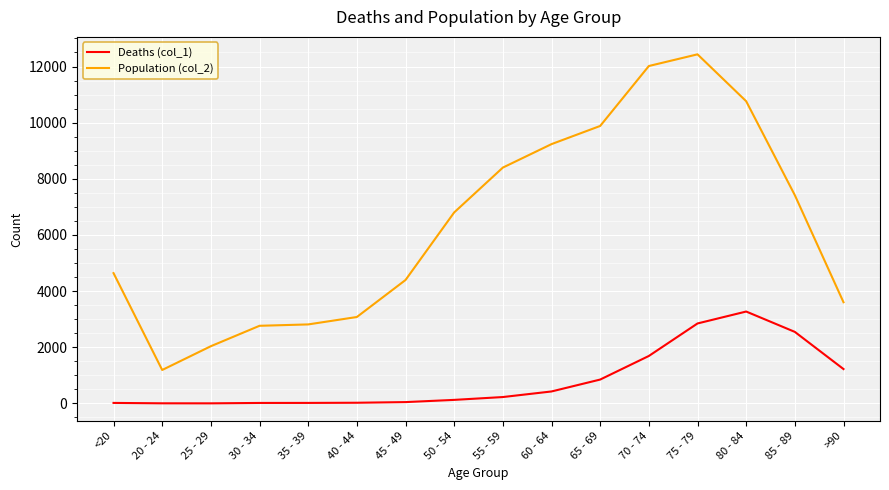

Which label corresponds to the largest value in the chart?

75 - 79